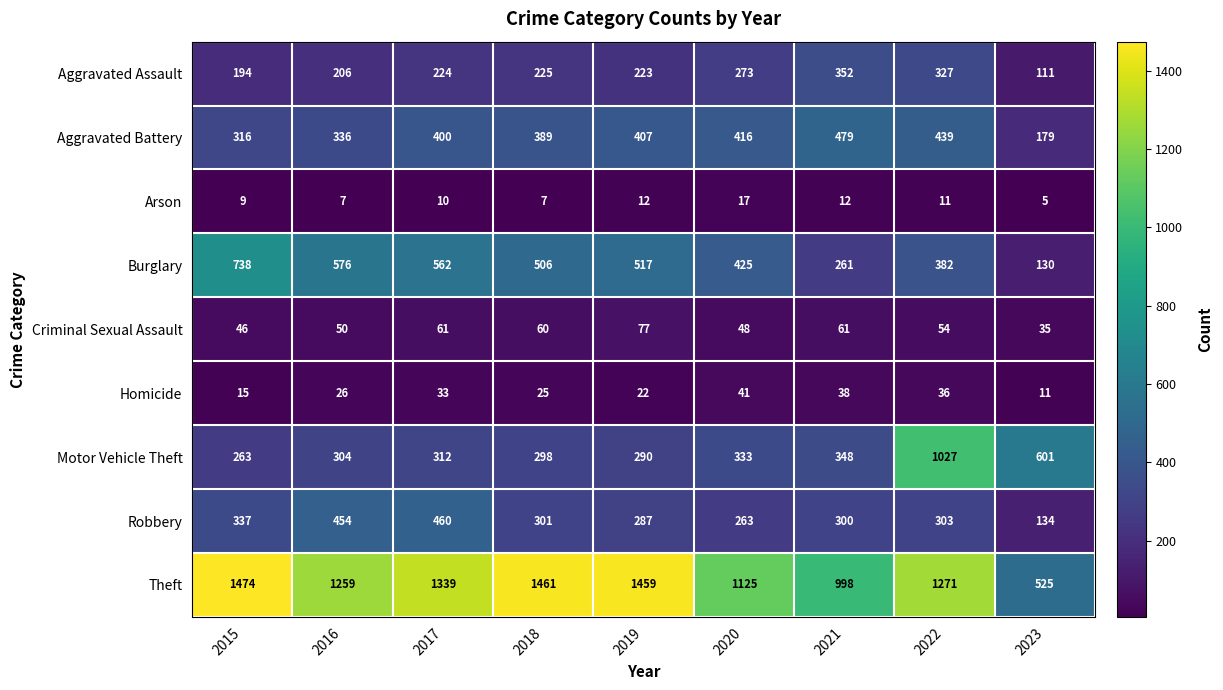

The Aggravated Battery series shows 279 at 2020. True or false?

False